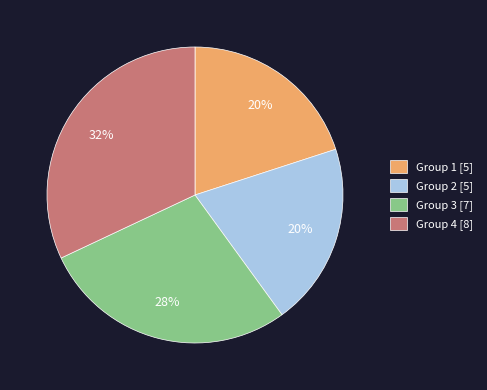

Which has a higher value, Group 3 [7] or Group 2 [5]?

Group 3 [7]